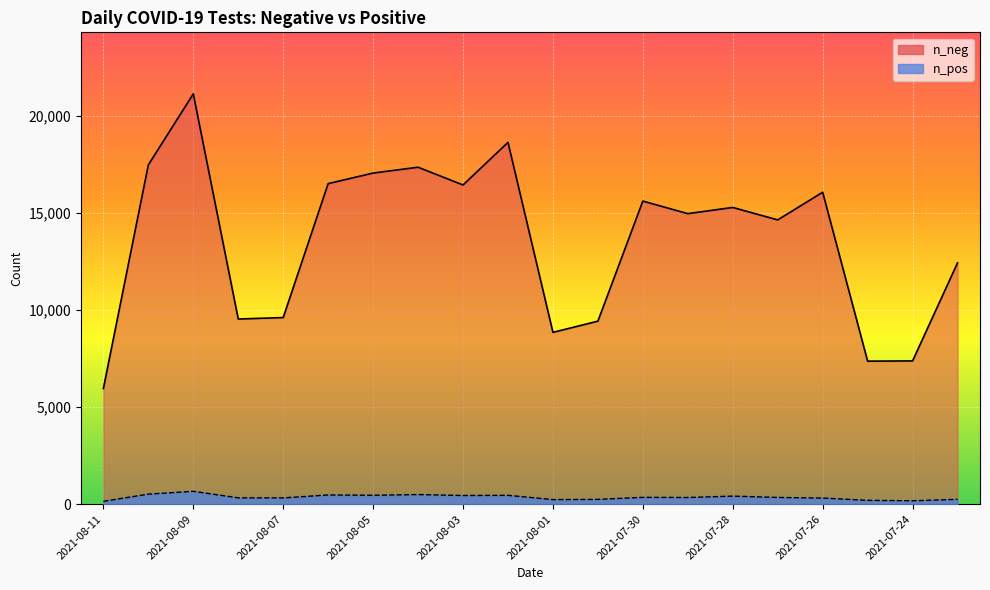

True or false: n_pos has a value of 323 at 2021-08-07.

True